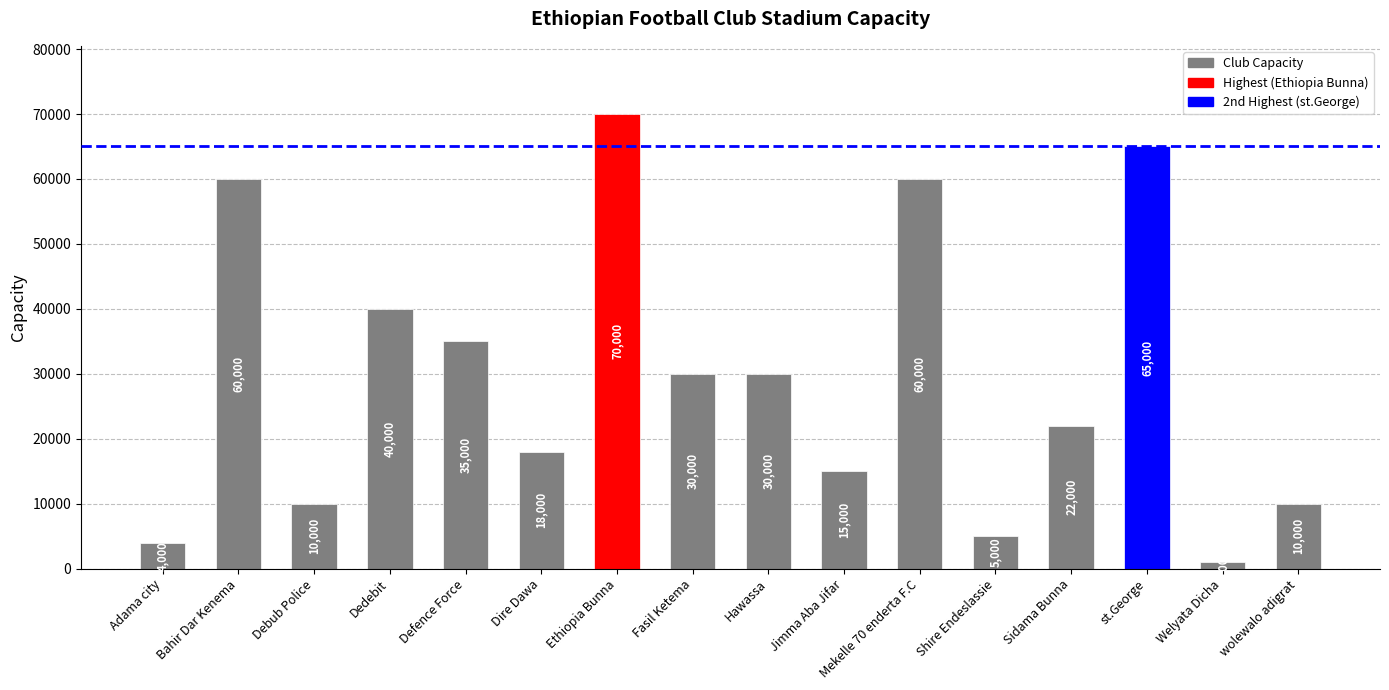

At which label does the data first exceed 30000?

Bahir Dar Kenema